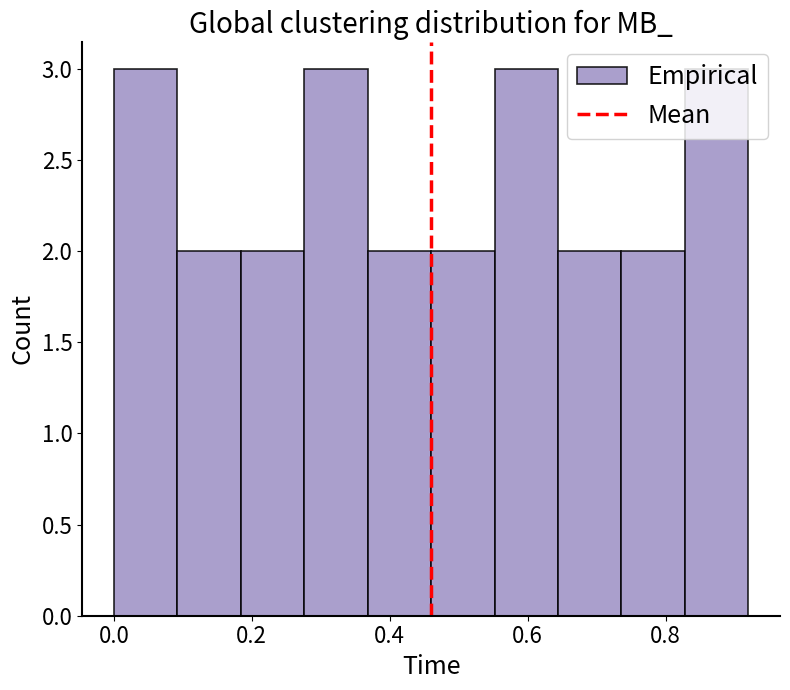

How tall is the bar that spans 0.552 to 0.644 on the x-axis? Neither the bar edges nor the heights are printed on the chart, so give them approximately, as read against the axes.

3